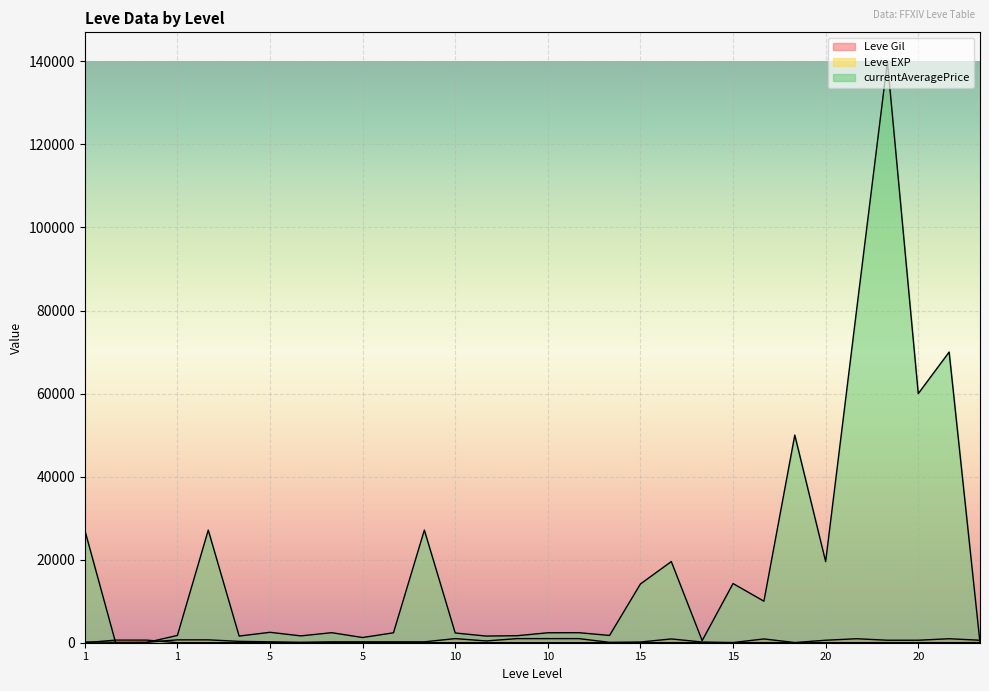

What is the greatest value displayed?

140000